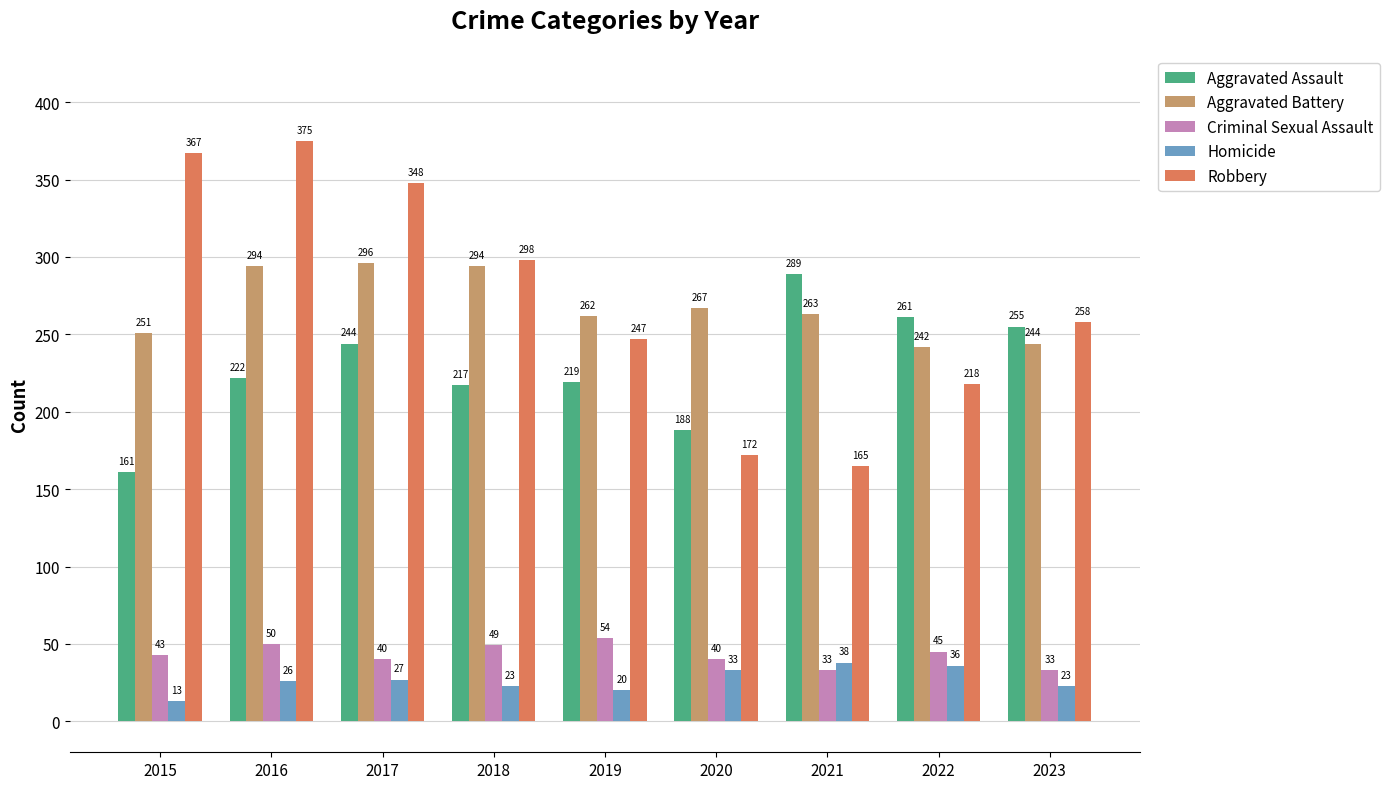

What is the difference between the maximum and minimum values in the Homicide series?

25